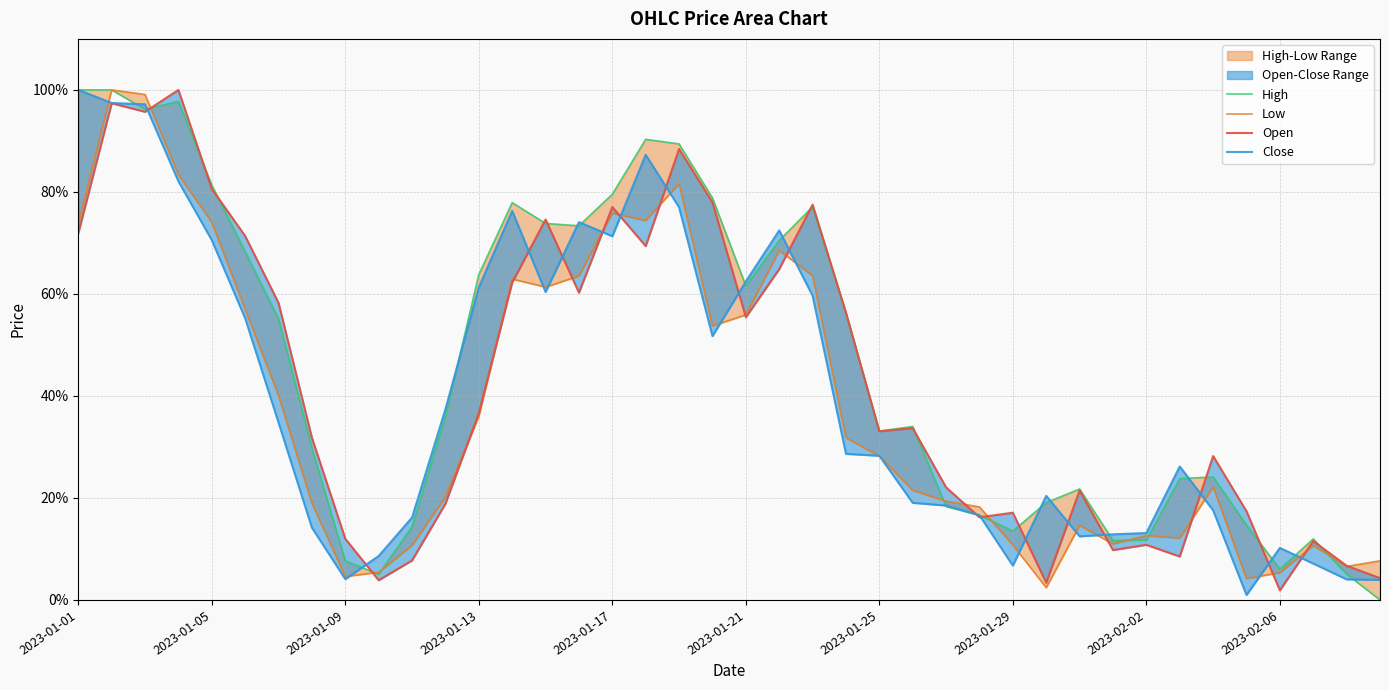

Which series has the largest total across all categories?

High